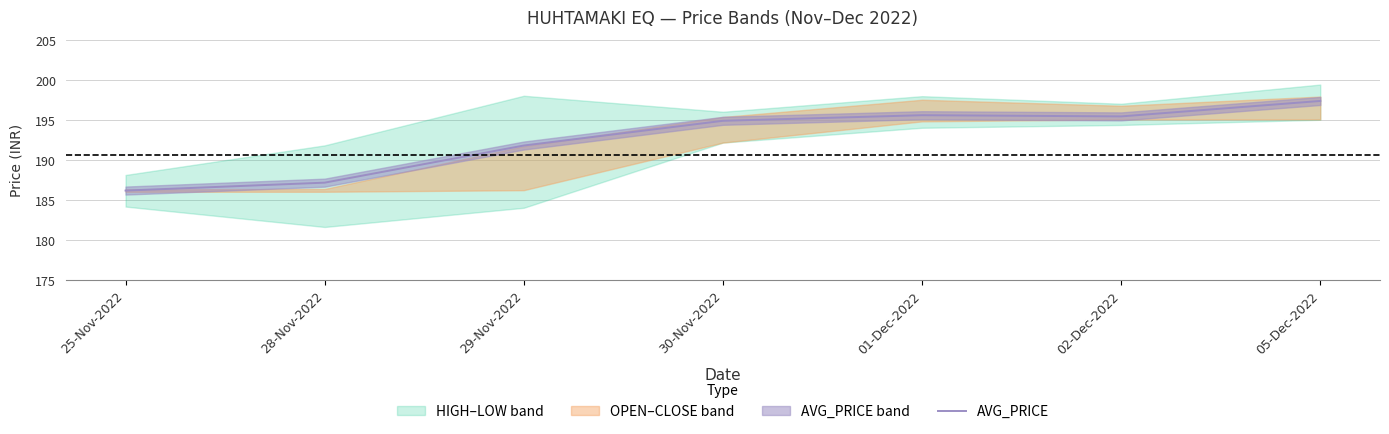

How many values are below 194?

3